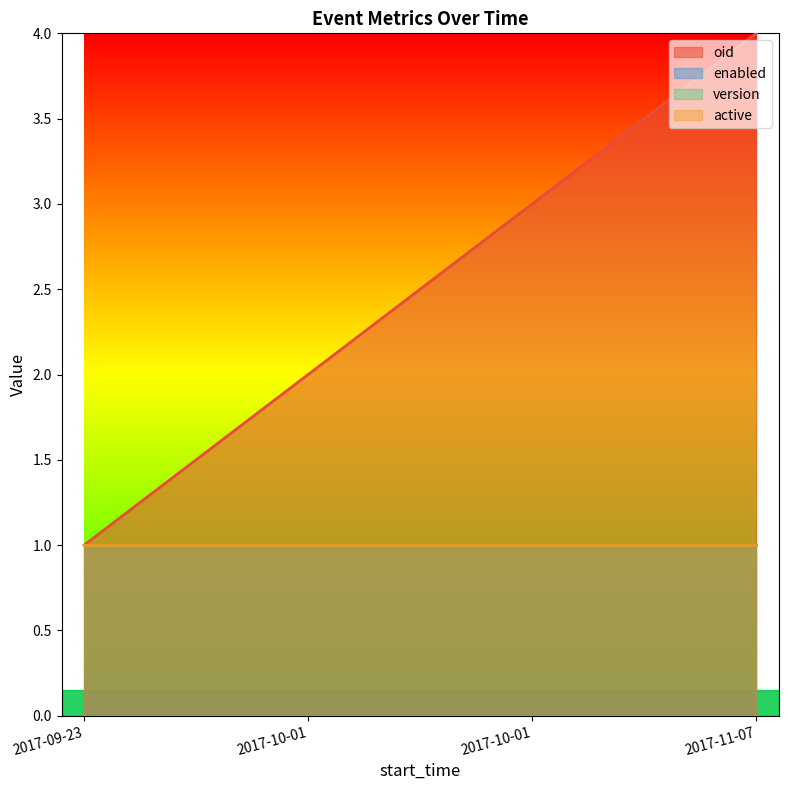

What are all the series names shown in the legend?

oid, enabled, version, active